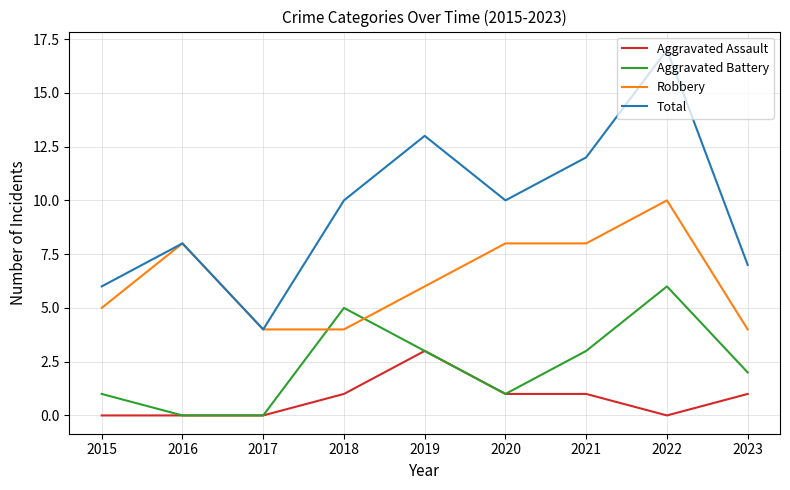

What is the maximum value shown in the chart?

17